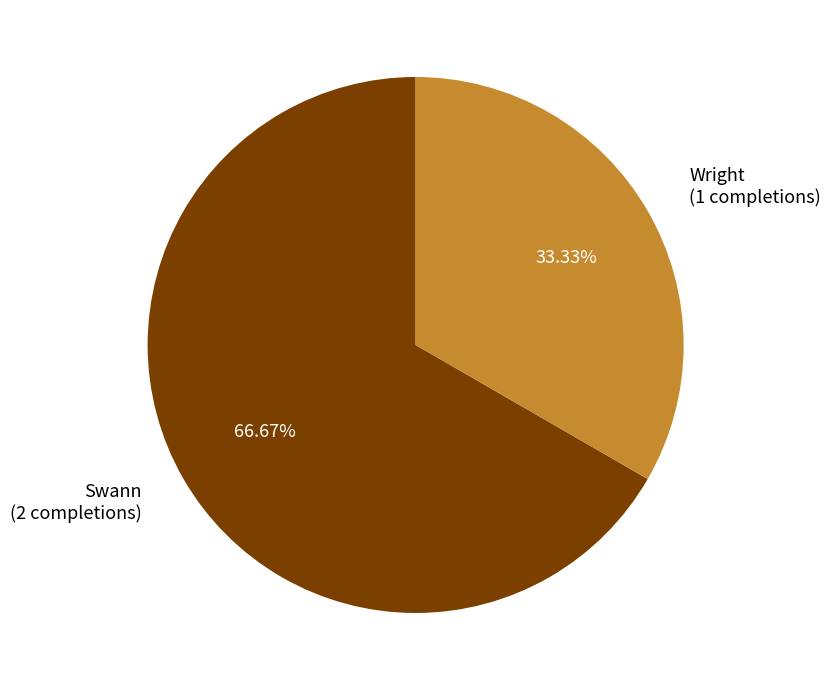

To the nearest percent, what percentage of the pie is Swann?

67%